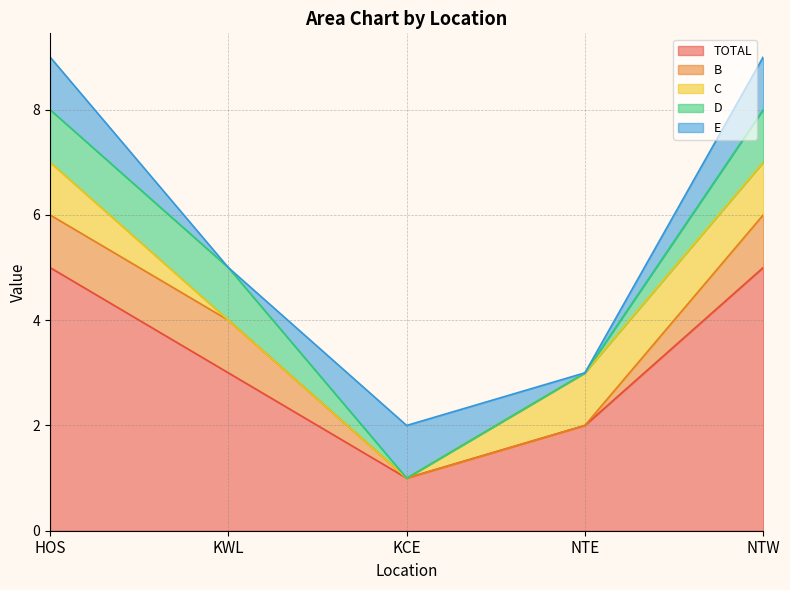

Rank the series at HOS from highest to lowest value.

TOTAL, B, C, D, E